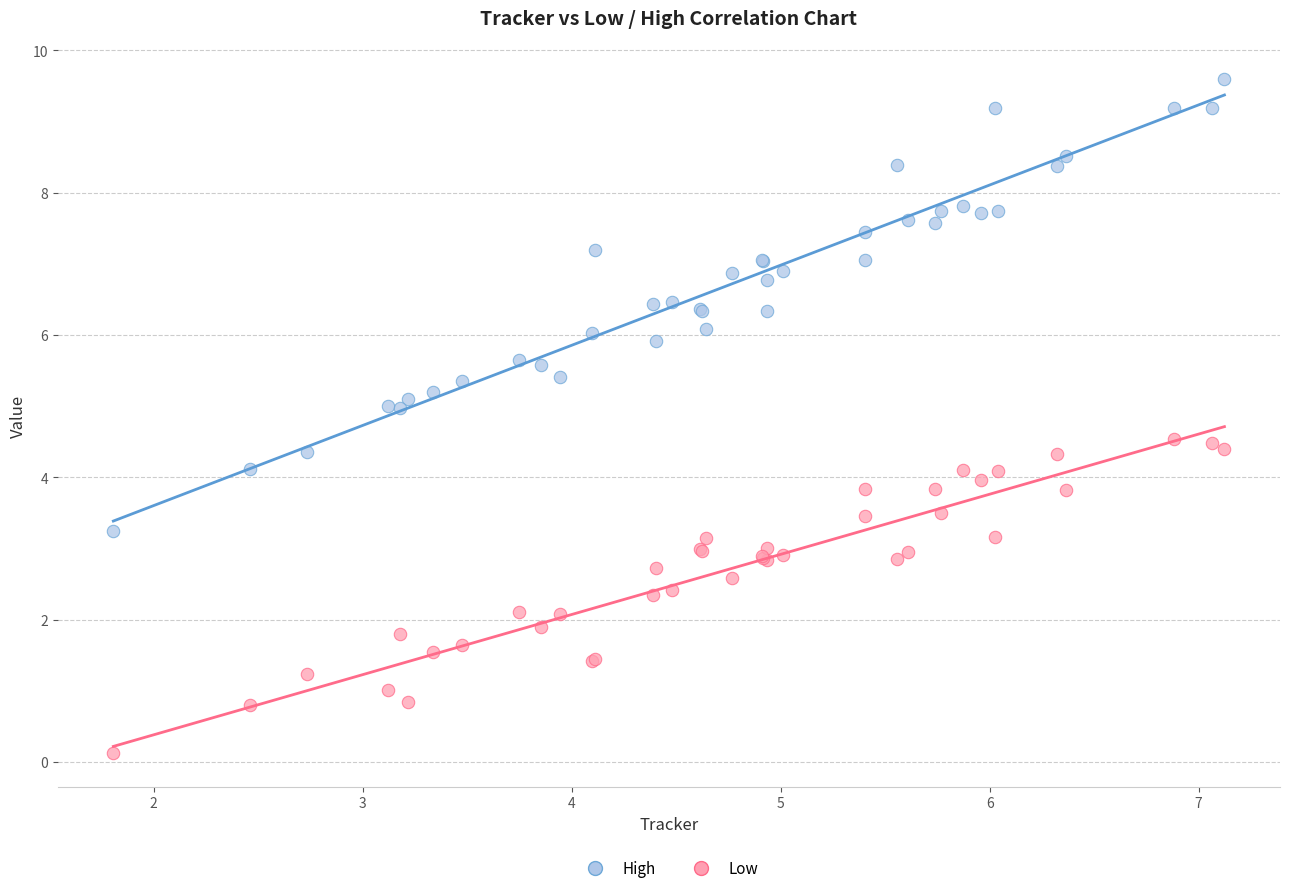

Which series reaches the maximum Y coordinate?

High